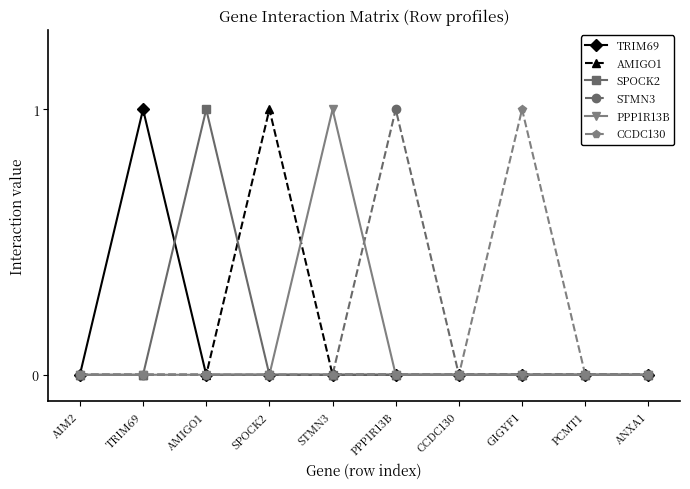

Where is the first local maximum for SPOCK2?

AMIGO1